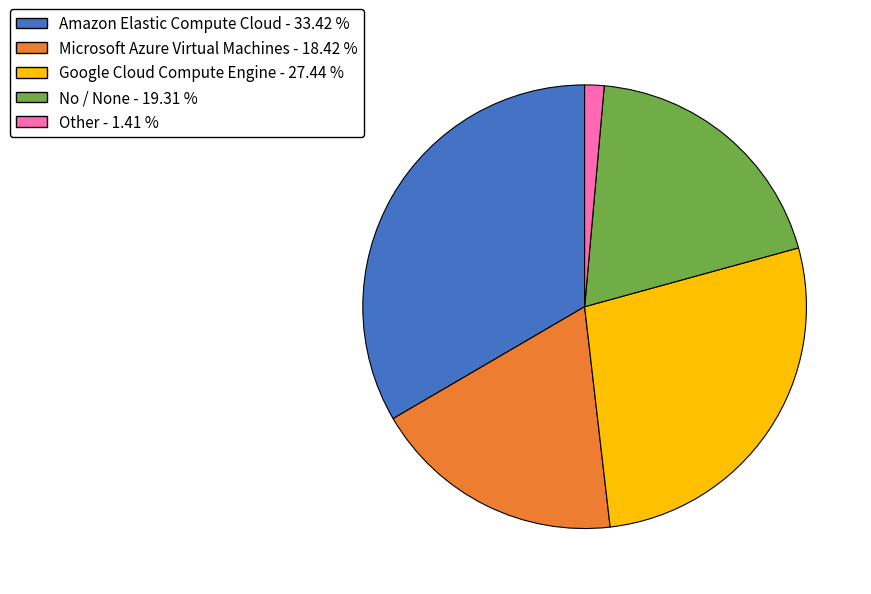

What is the ratio of the value at Microsoft Azure Virtual Machines to the value at Other?

13.0